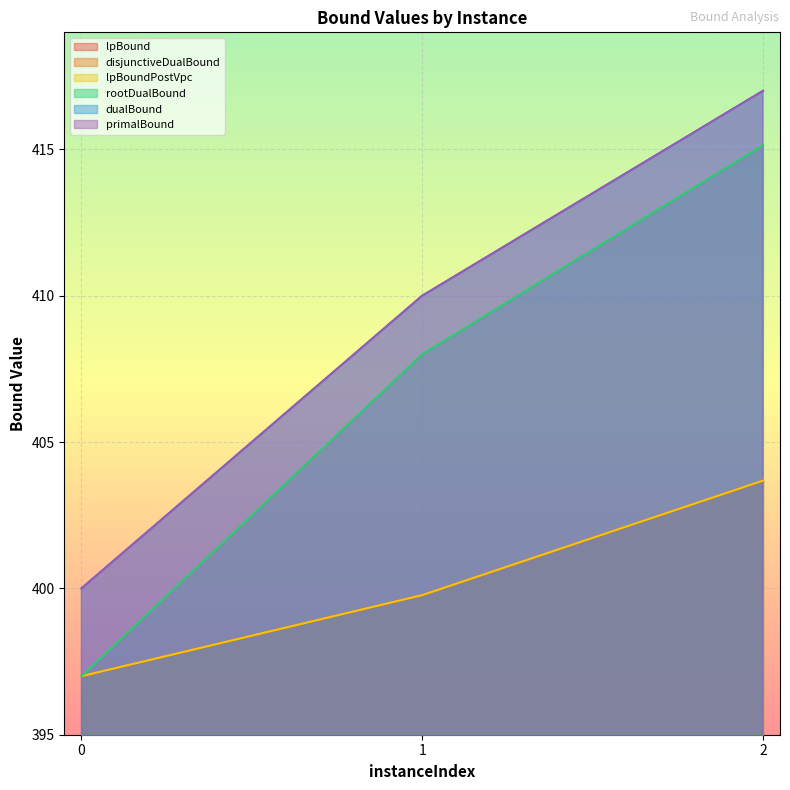

Which series has the widest spread of values?

rootDualBound